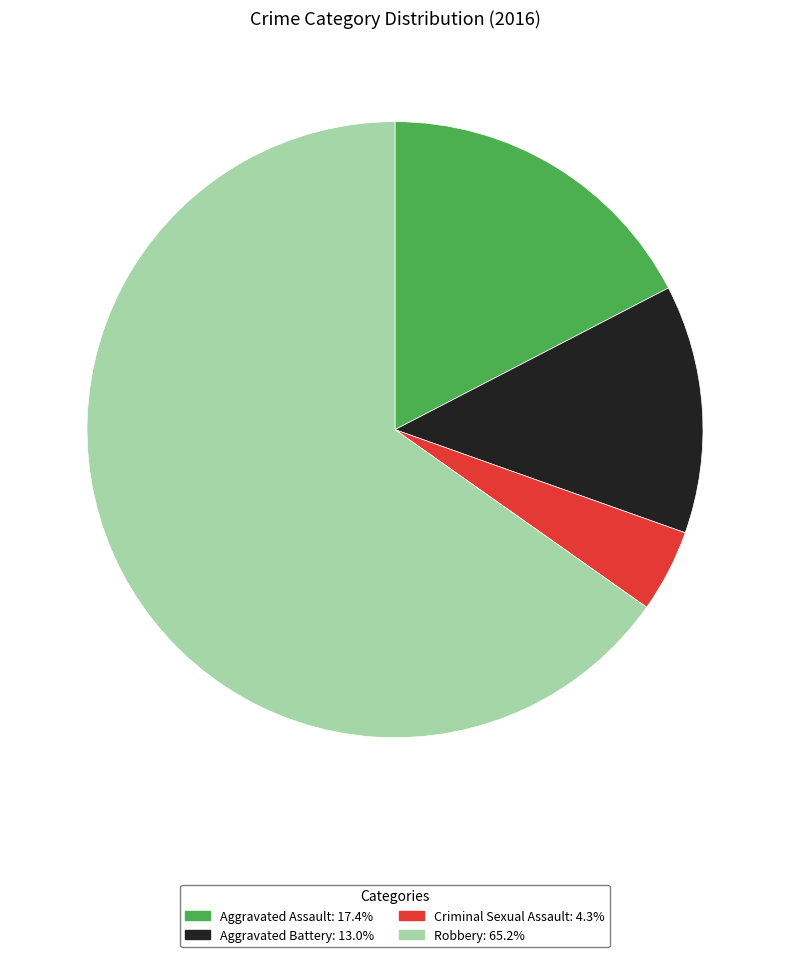

Do Robbery and Aggravated Assault together represent more than half of the pie?

Yes